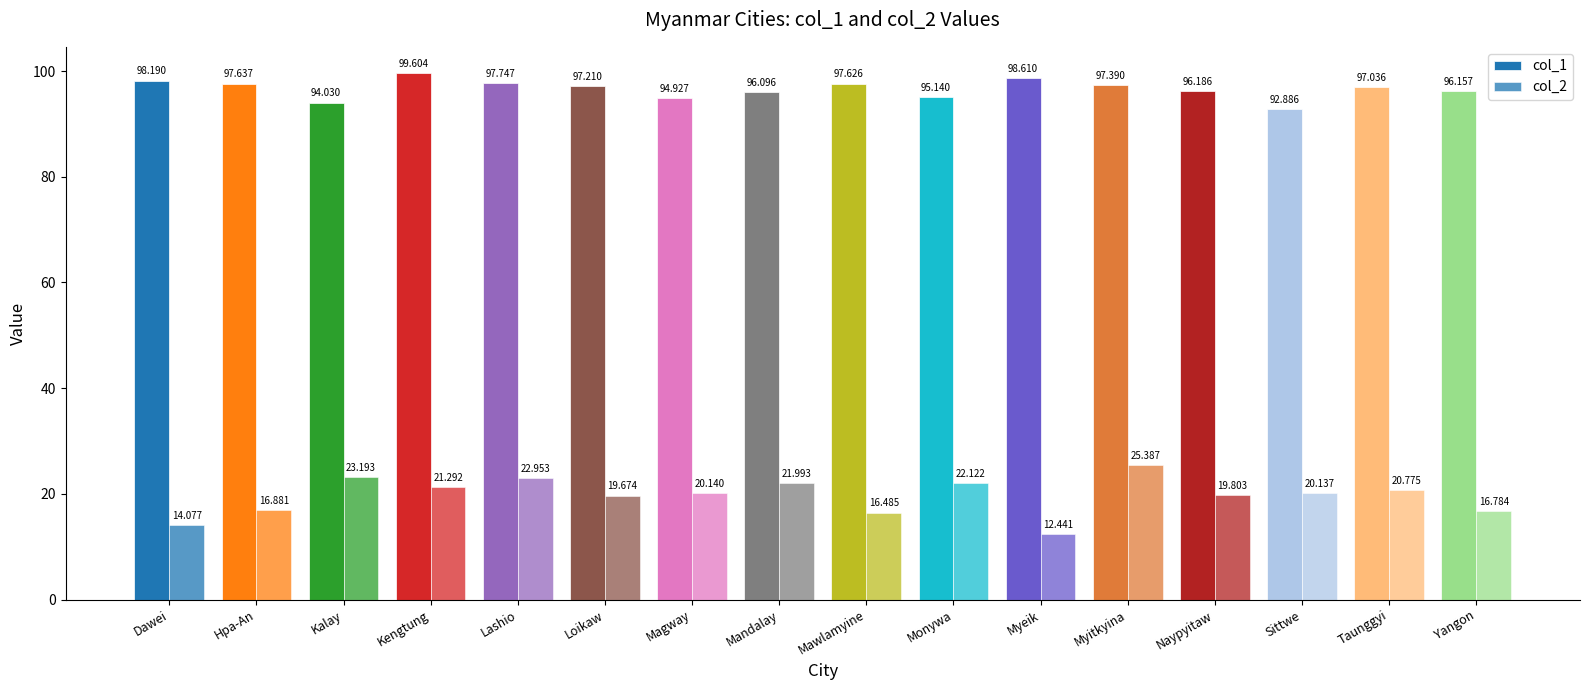

How many groups of bars are there?

16